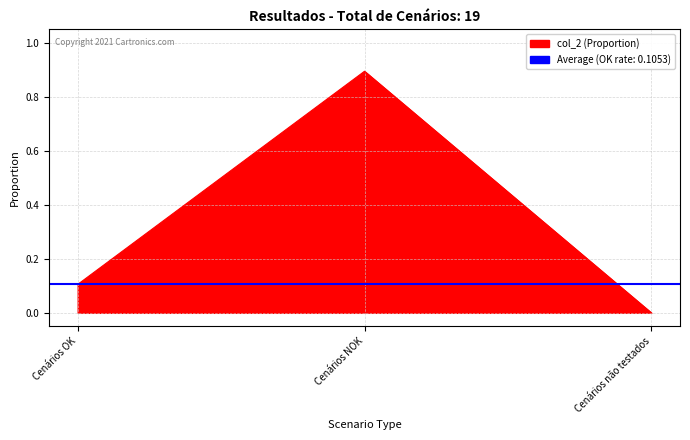

How many data points does each series have?

3